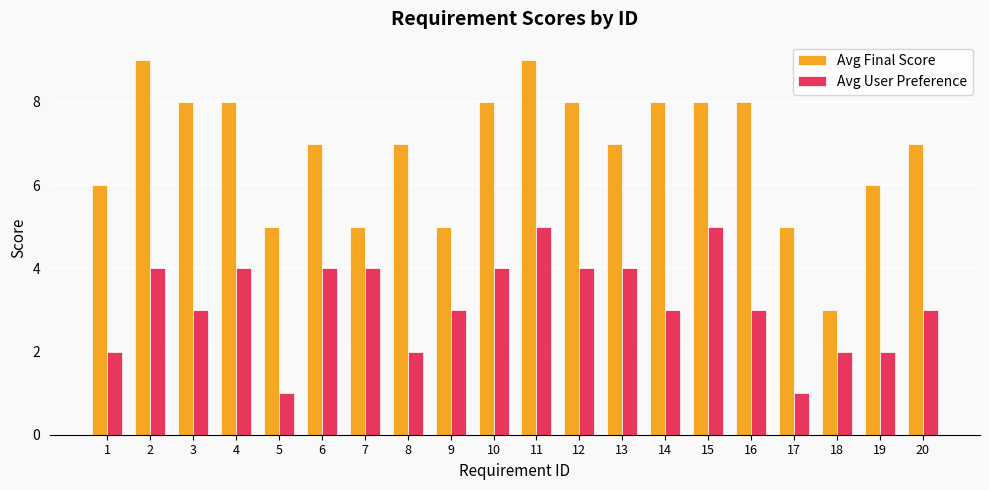

What is the difference between the maximum and minimum values in the Avg User Preference series?

4